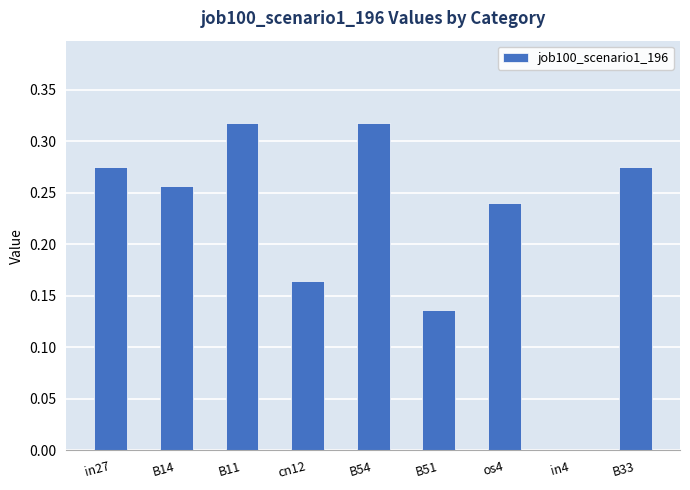

Are the bars horizontal?

No